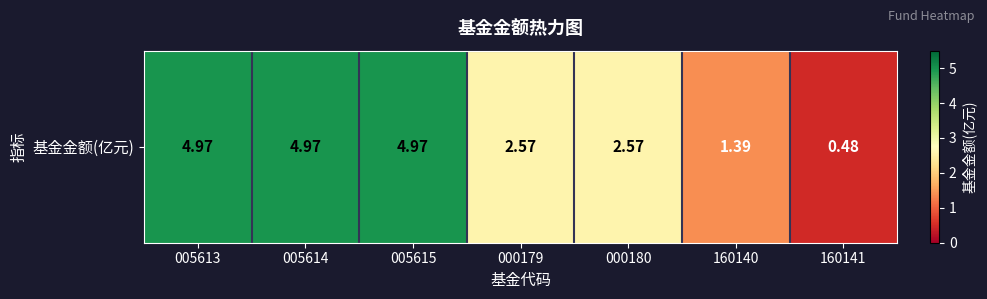

What is the difference between the second highest and second lowest values?

3.6